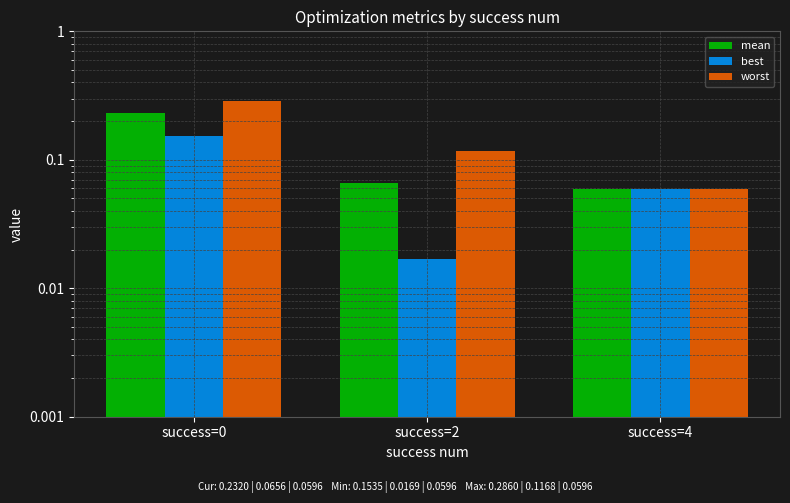

What are all the series names shown in the legend?

mean, best, worst